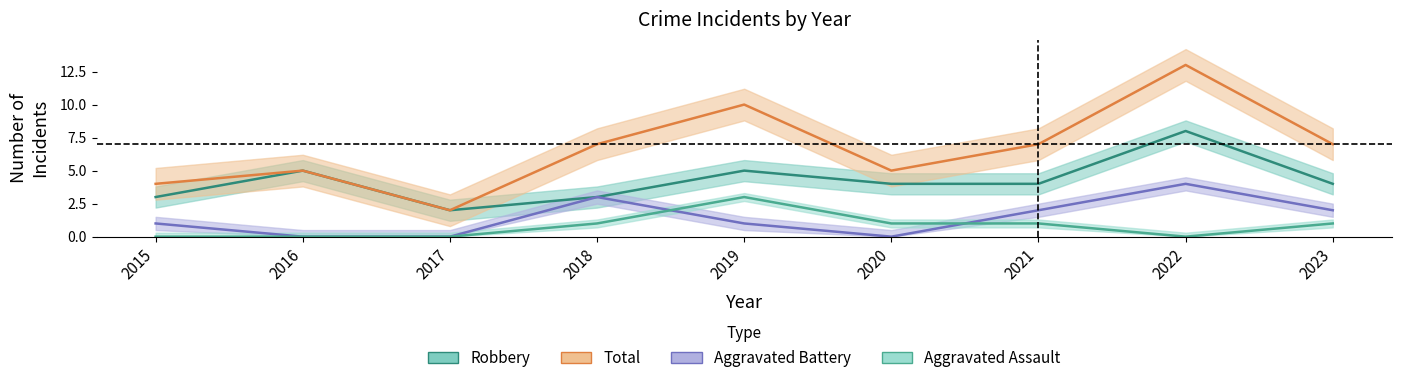

How many categories are shown in the chart?

9